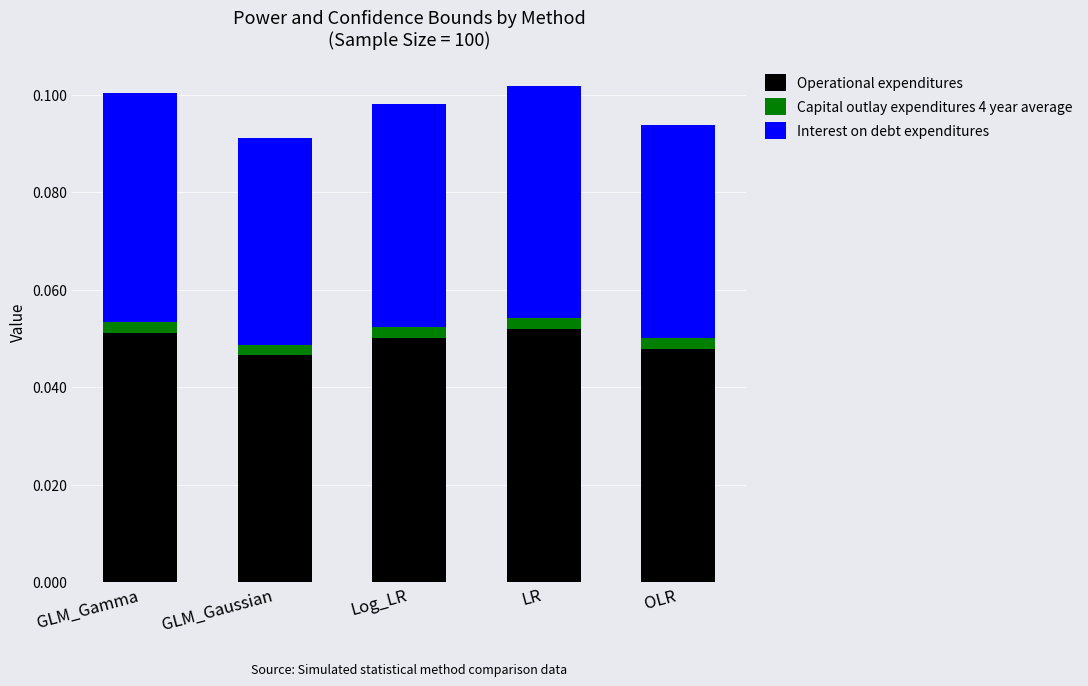

How many series are shown in this chart?

3